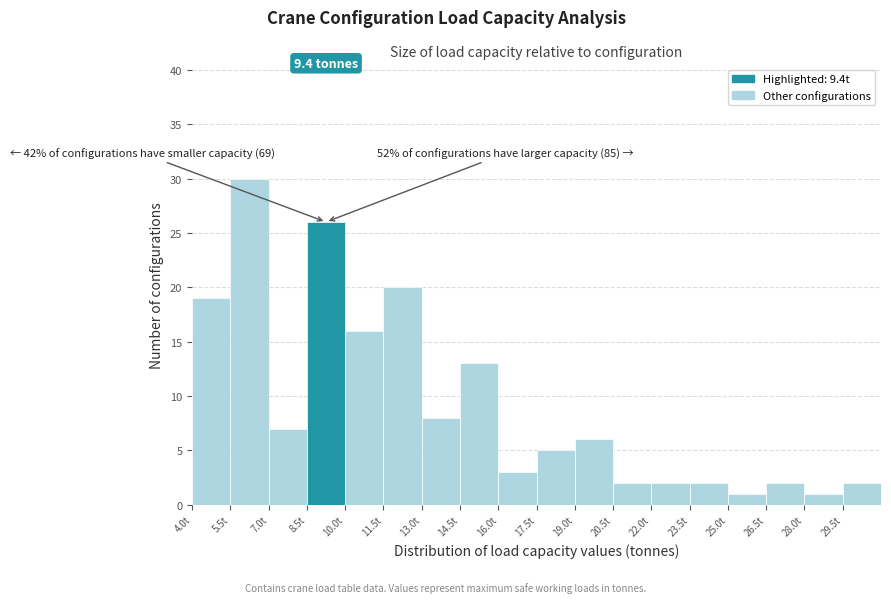

Which range on the x-axis has the tallest bar?

5.5 to 7.0